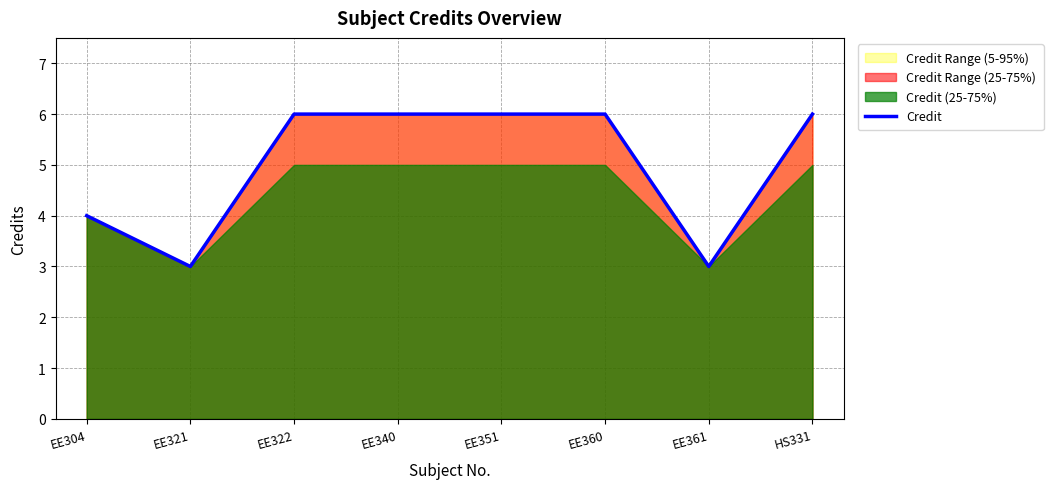

Read the value at EE340.

6